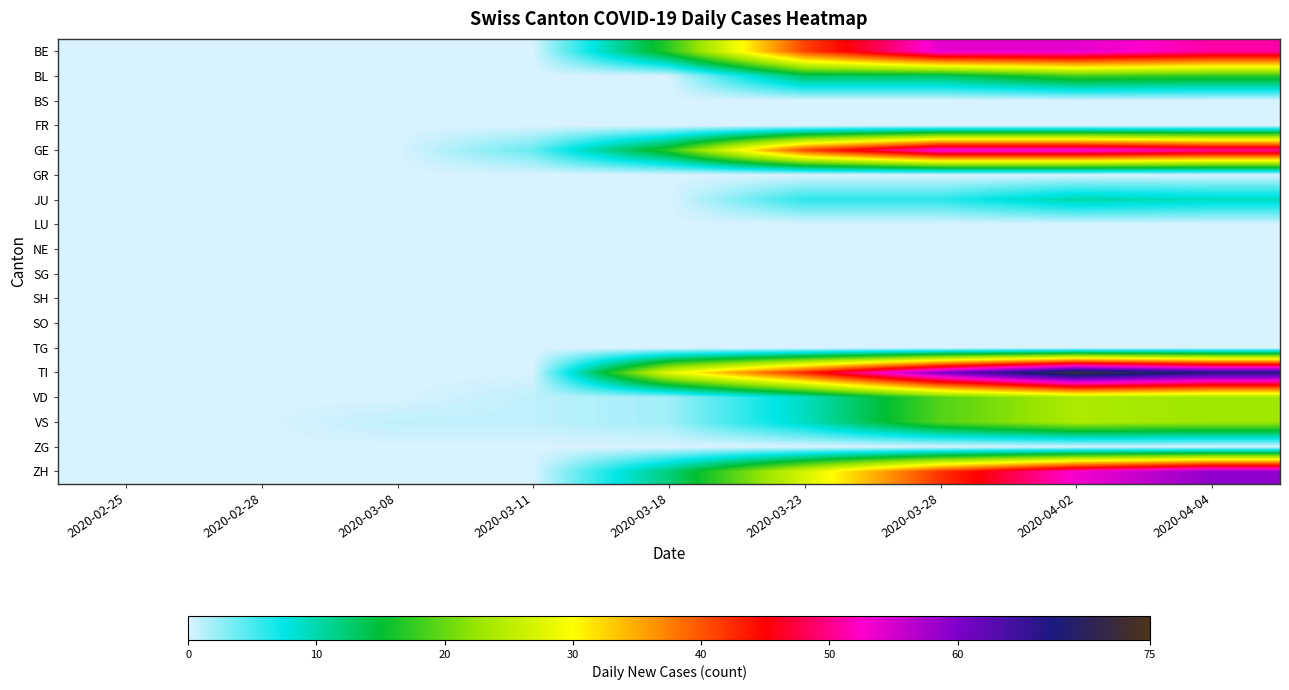

Which has a higher value, 2020-03-28 or 2020-03-23?

2020-03-28